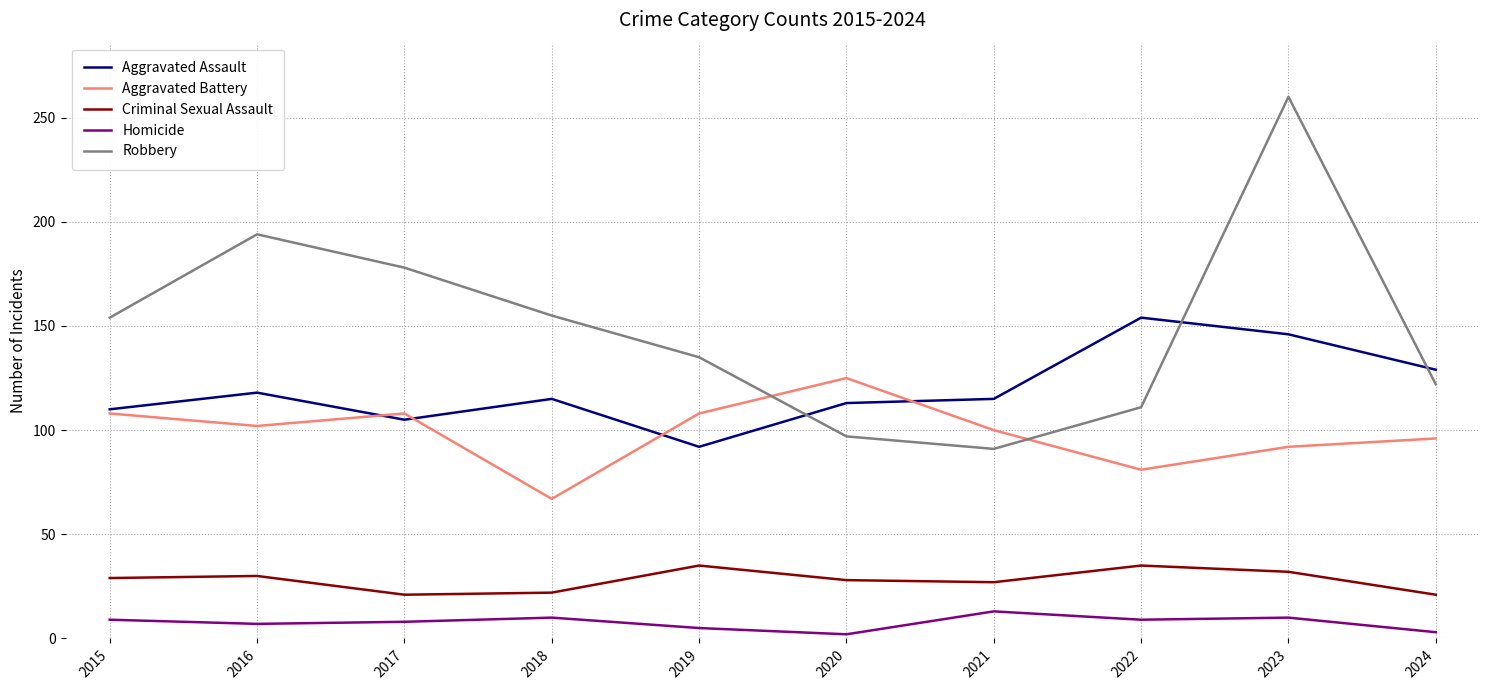

How many intersections are there between Robbery and Aggravated Battery?

2